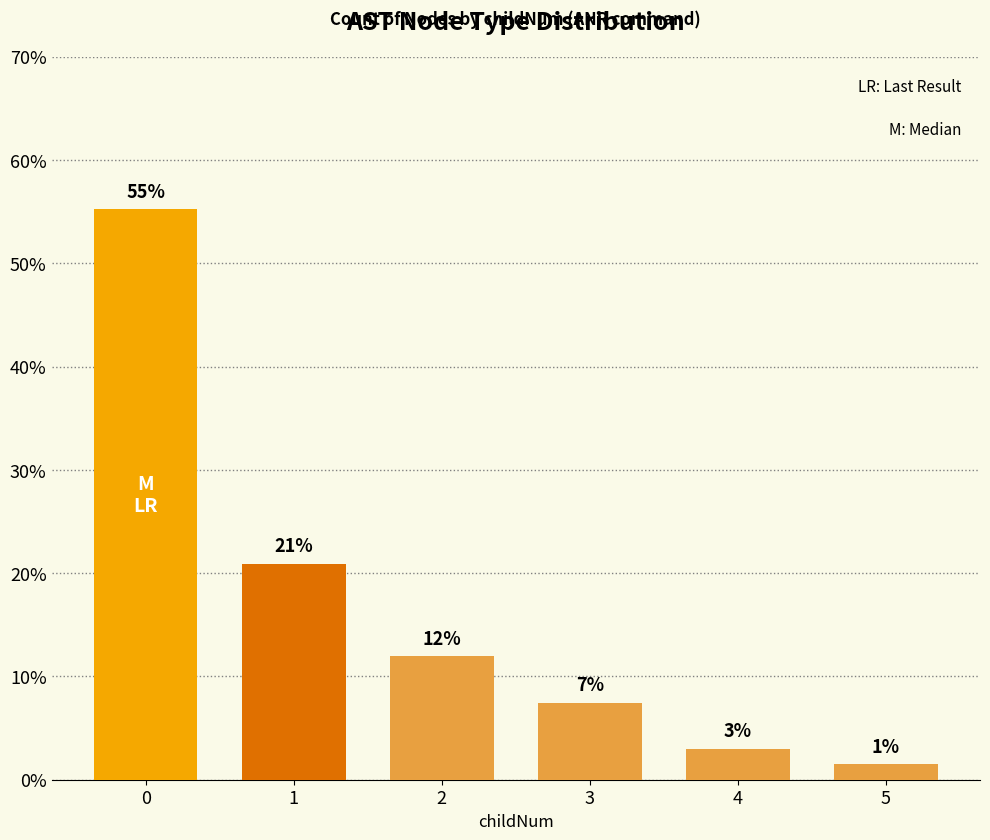

Are the bars horizontal?

No